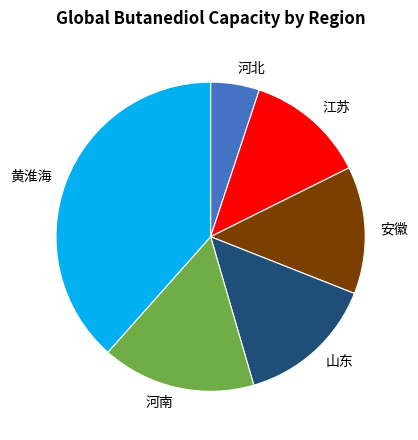

The 黄淮海 slice represents 38% of the pie. True or false?

True